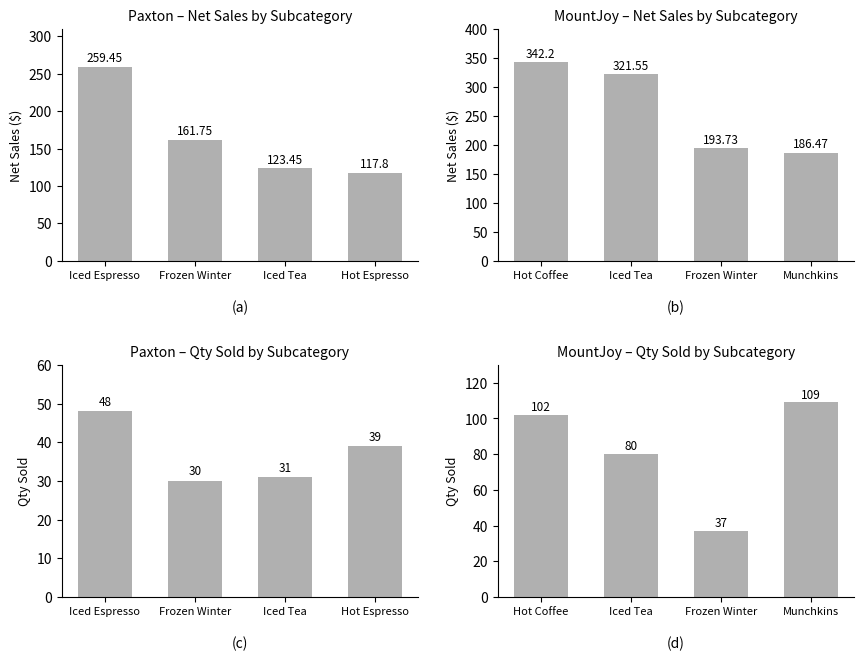

What is the sum of all Net Sales values?

1044.0